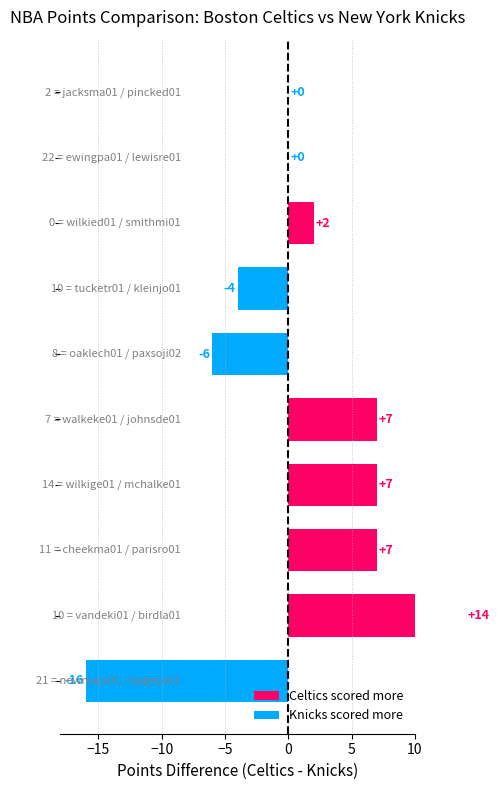

What position from the left is wilkige01 / mchalke01?

4